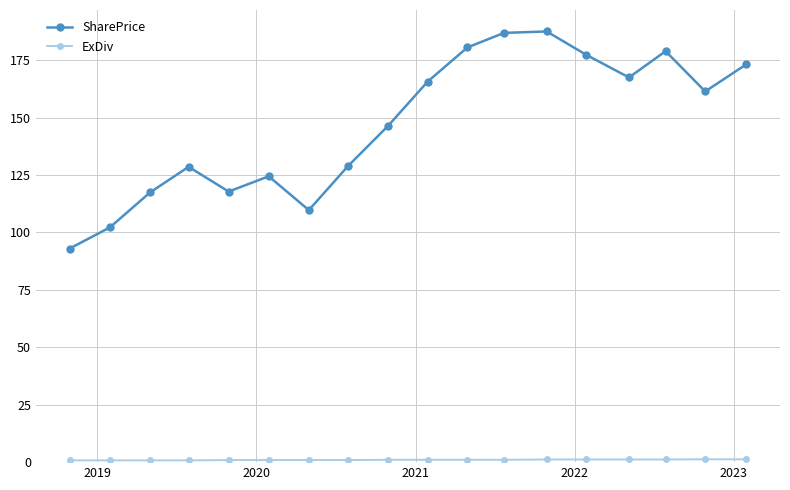

What is the minimum value shown in the chart?

0.8